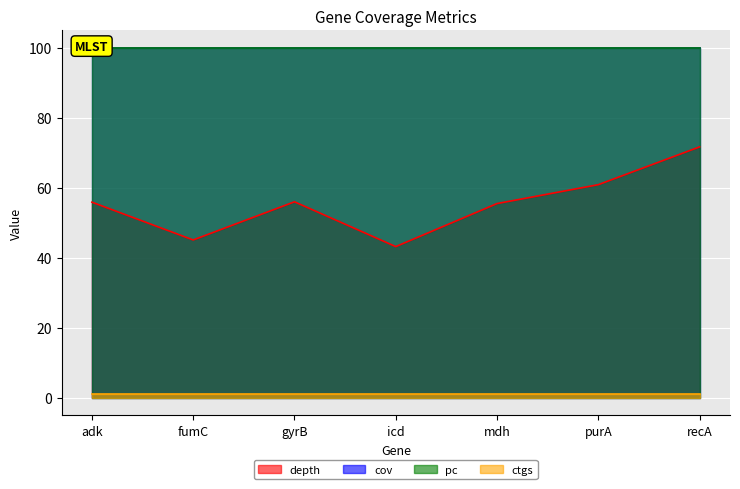

What is the spread (max minus min) of values at fumC?

99.0